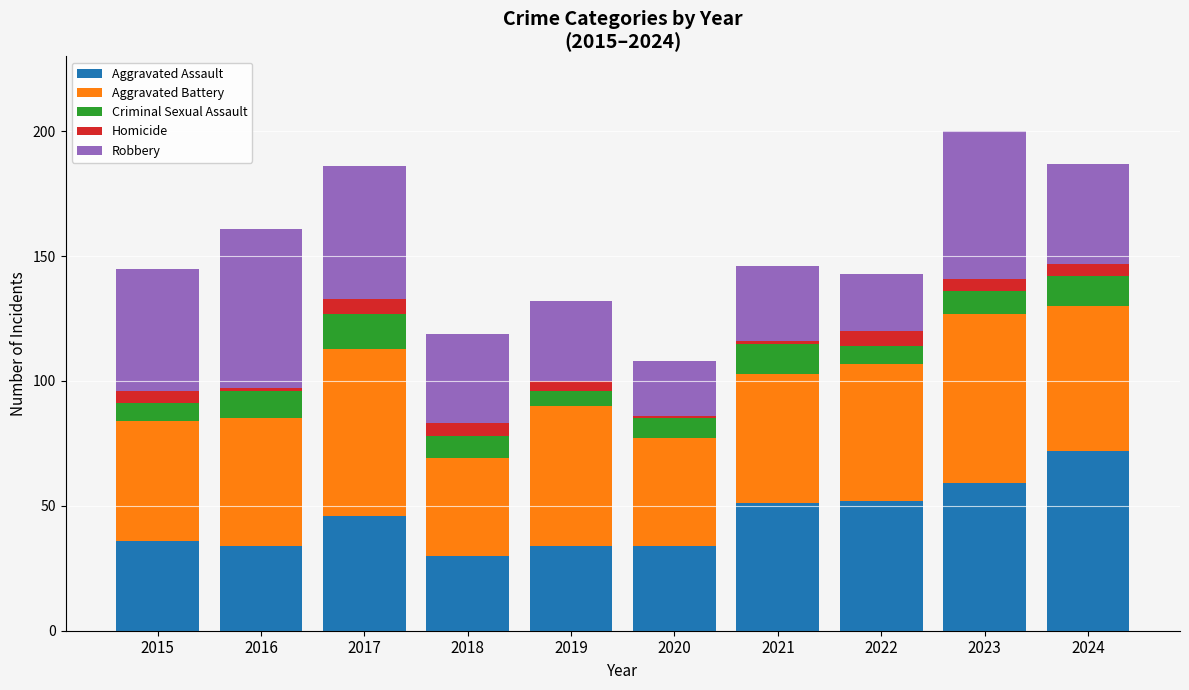

What is the total value across all series at 2023?

200